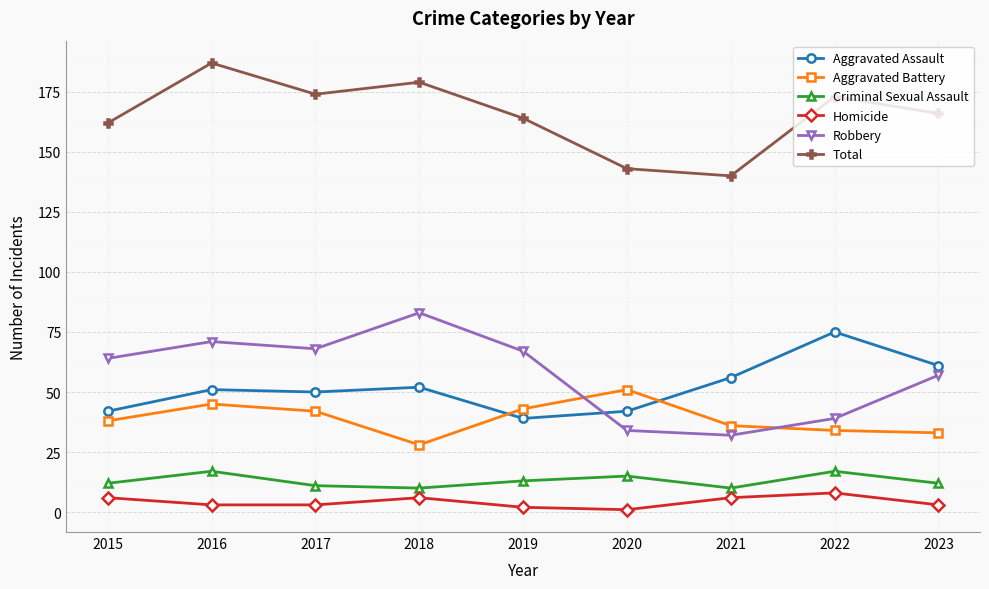

True or false: Robbery and Total intersect in this chart.

False